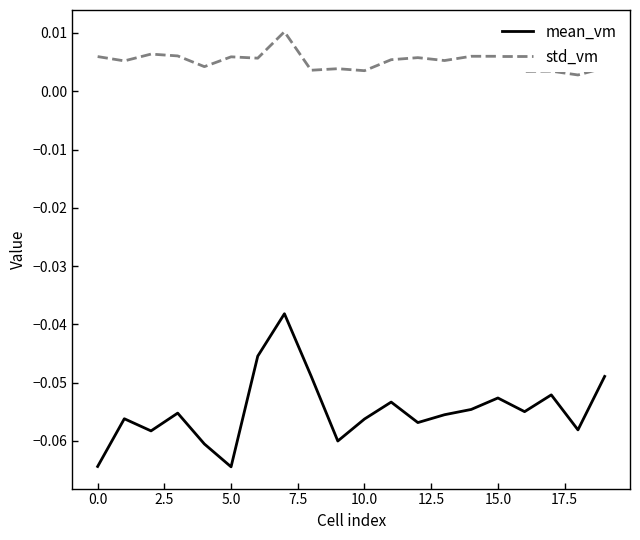

List the series in order of their peak value, highest first.

std_vm, mean_vm